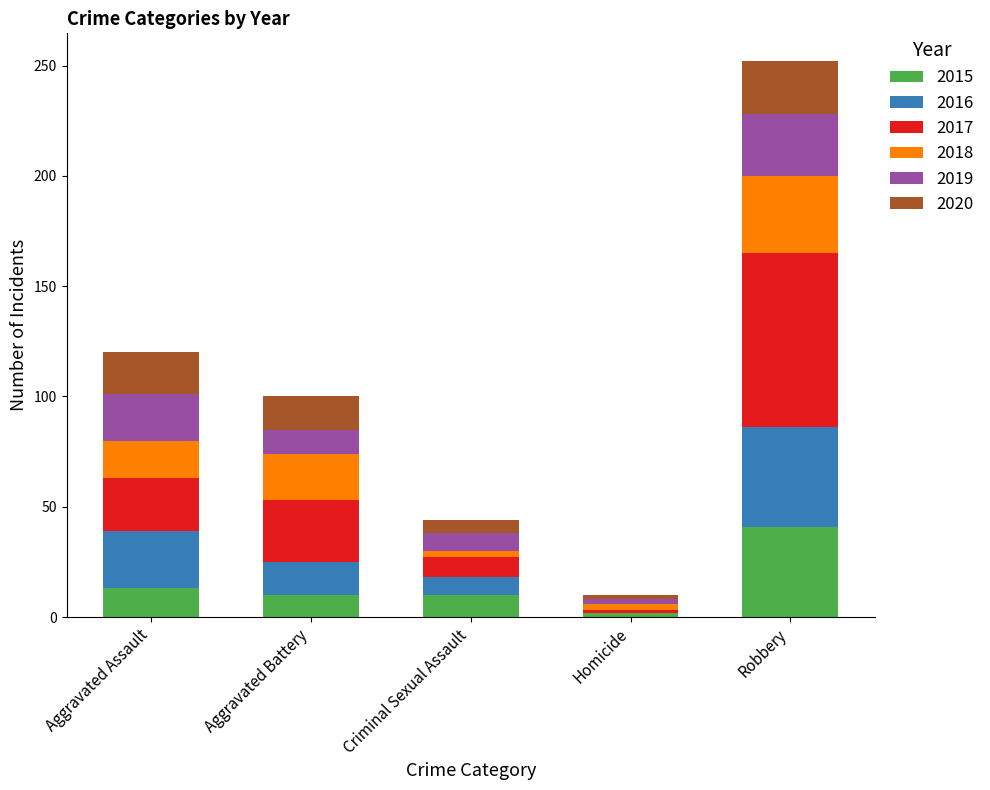

At which category is the sum across all series the highest?

Robbery